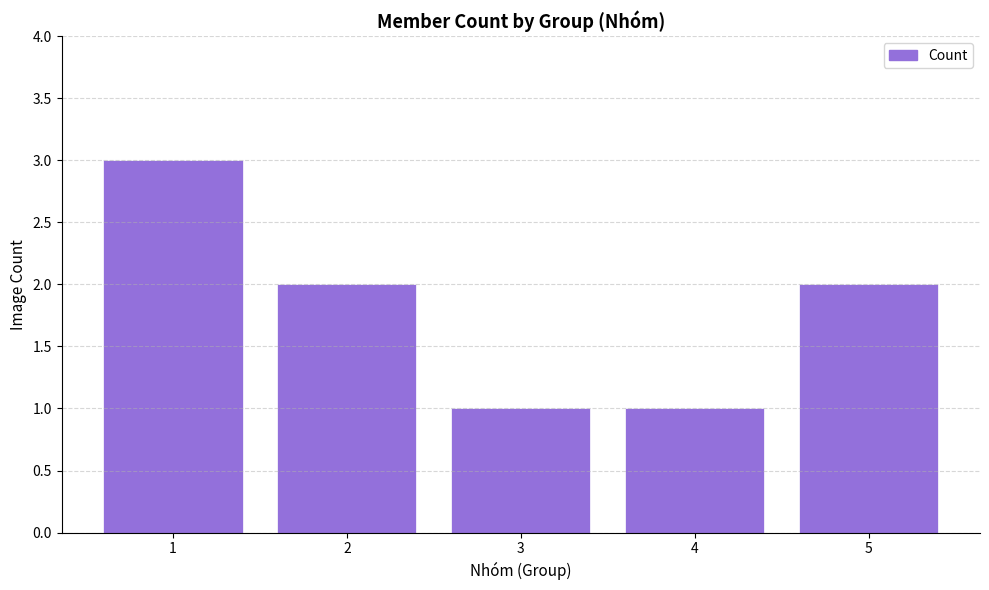

What is the difference between the second highest and minimum values?

1